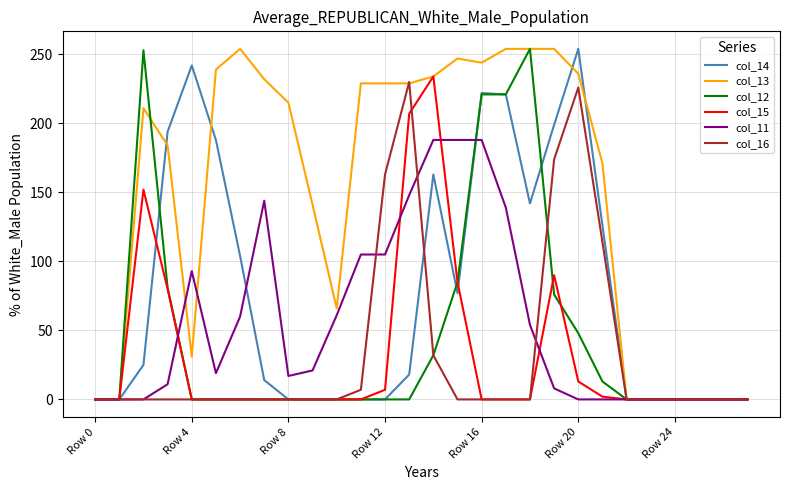

What is the difference between the second highest and second lowest values in the col_12 series?

253